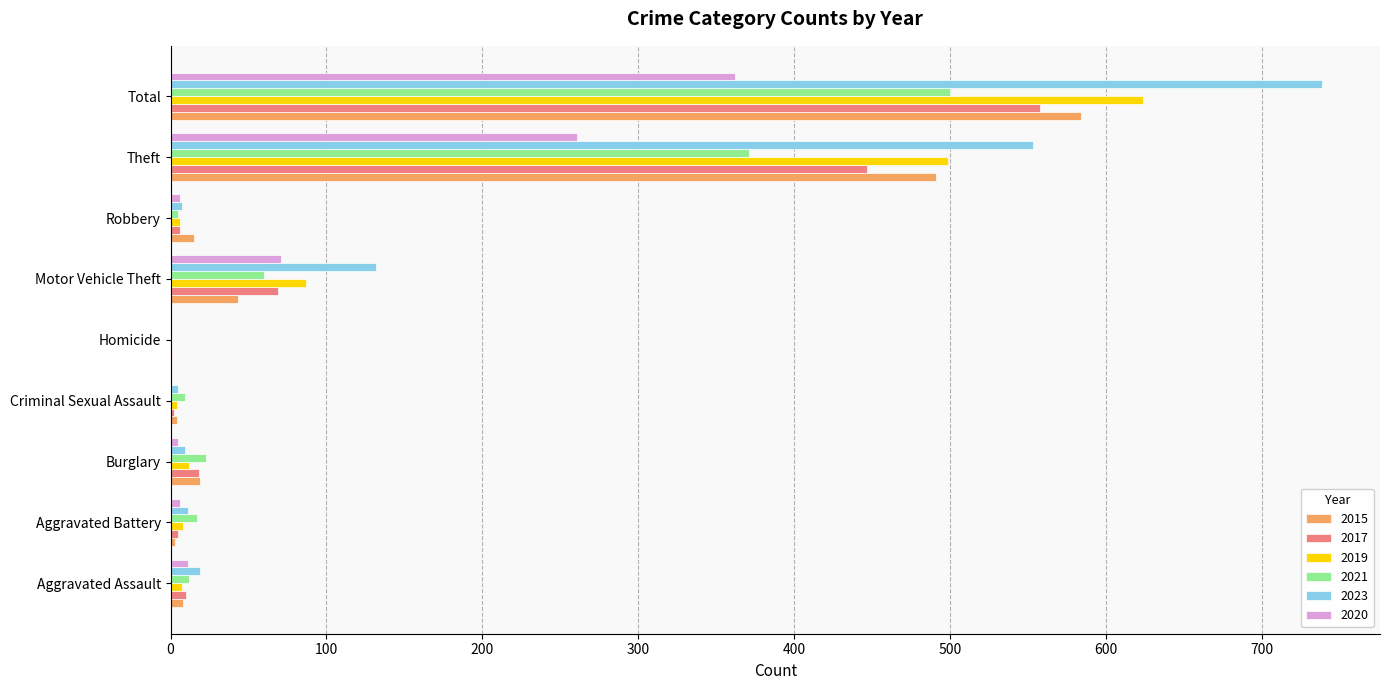

True or false: 2020 has a value of 362 at Total.

True